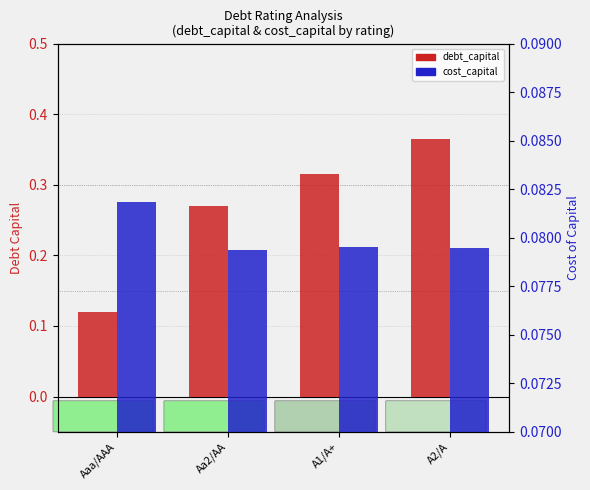

What is the value of the cost_capital bar at the 2nd from the left?

0.1